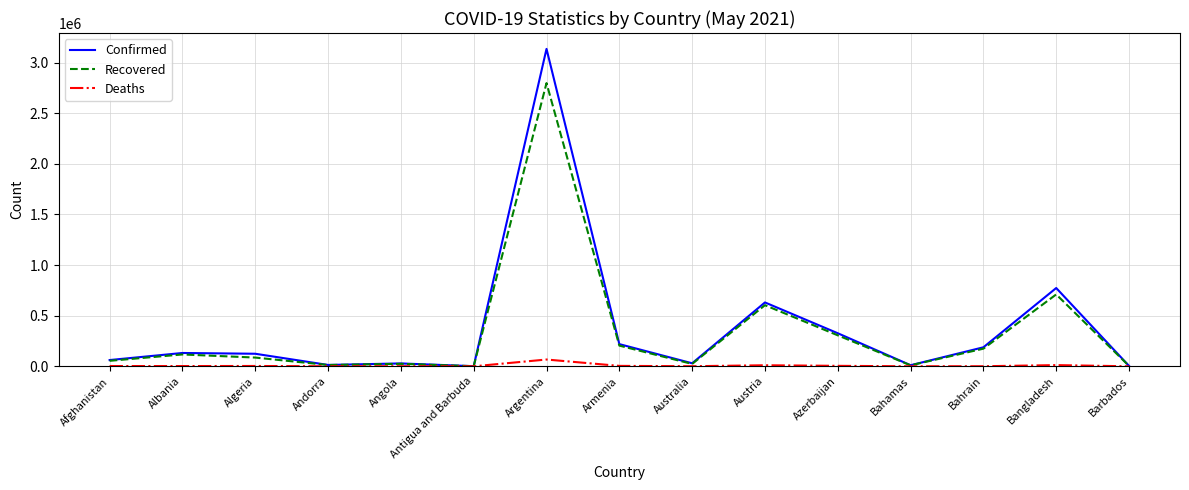

What position from the left is Azerbaijan?

11